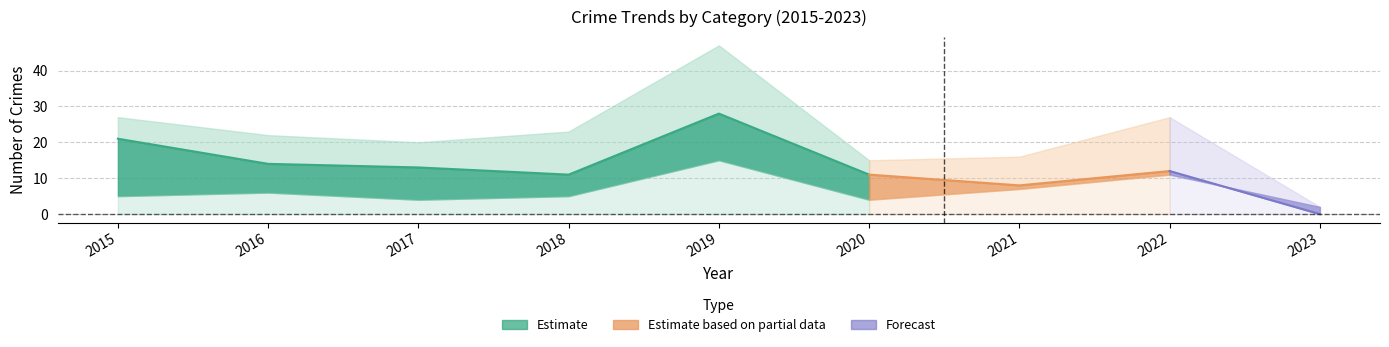

True or false: there are more than 1 points higher than both neighbors.

False